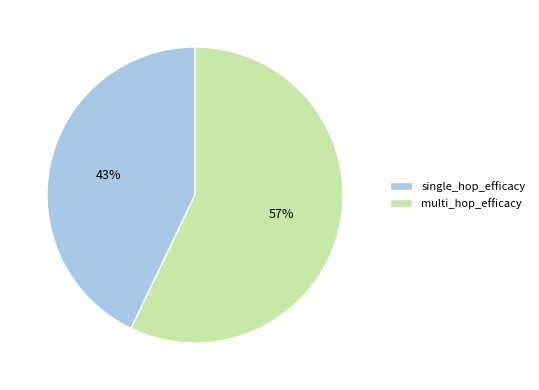

Is there any slice that represents more than half of the pie?

Yes